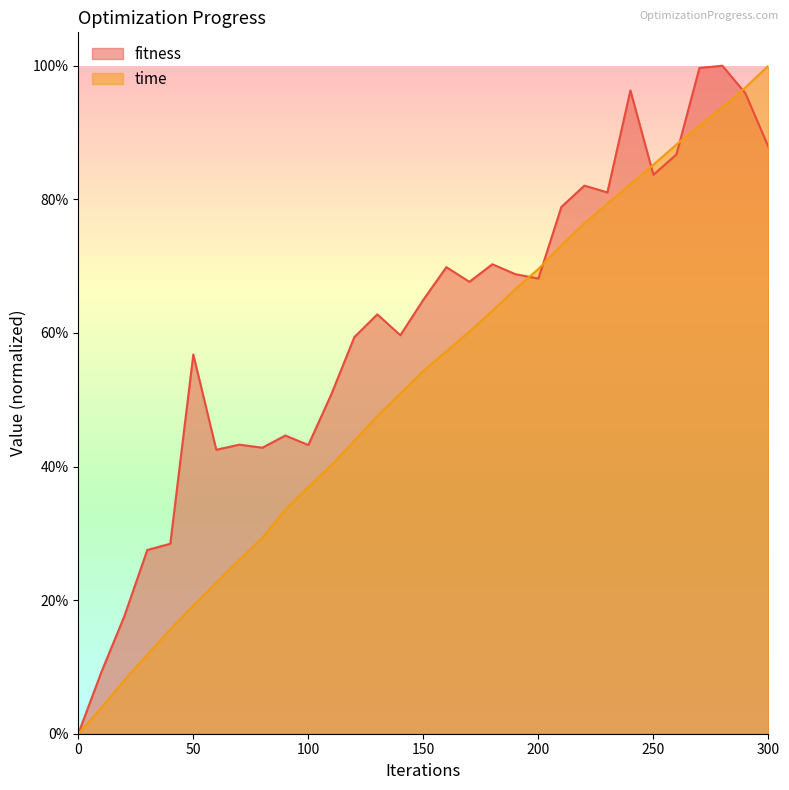

True or false: time has more than 0 interior local peaks.

False